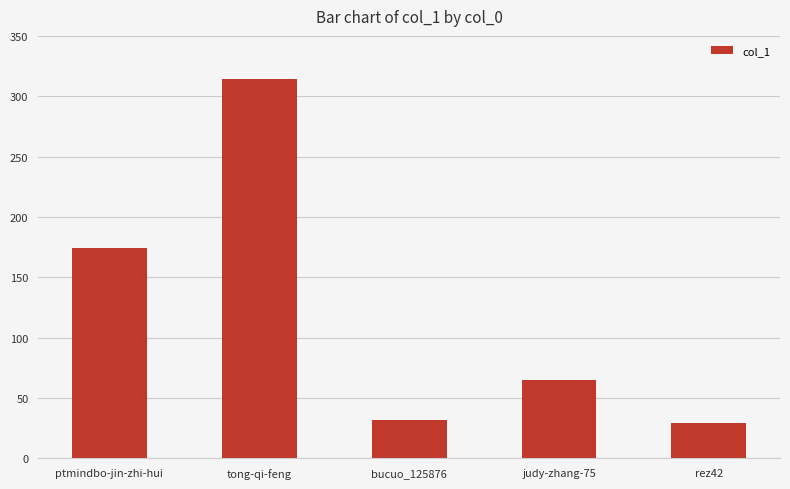

How many data points are less than 65?

2